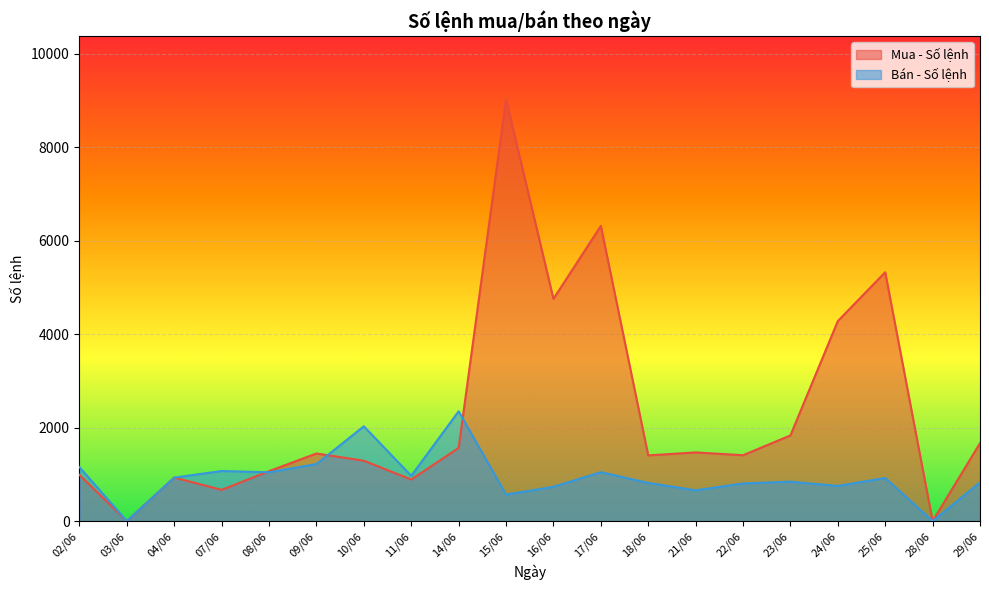

Reading left to right, transcribe all the data shown in this chart.

Mua - Số lệnh: 988	0	931	668	1068	1446	1291	889	1565	9022	4753	6313	1405	1469	1409	1832	4278	5323	0	1666
Bán - Số lệnh: 1153	0	930	1071	1044	1220	2027	969	2348	566	733	1046	816	658	805	843	752	922	0	827